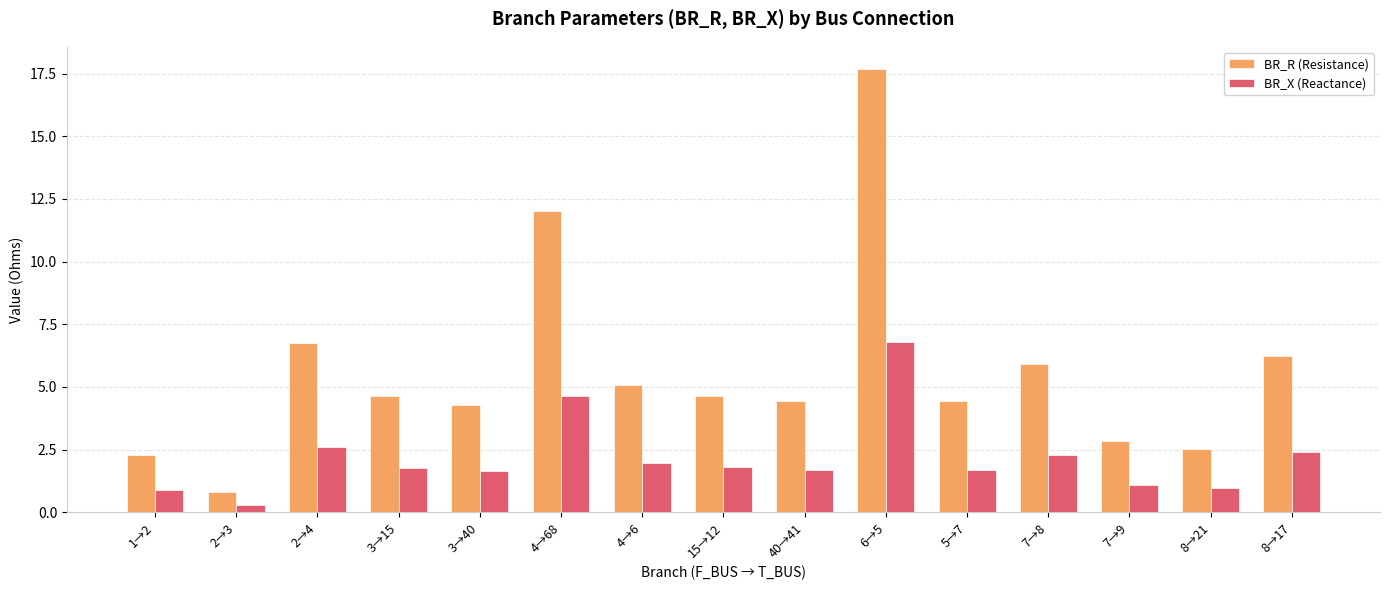

What value does the BR_X (Reactance) series have at 40→41?

1.7